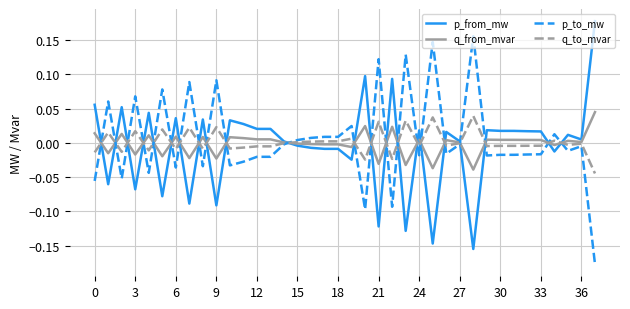

In q_to_mvar, how many points are higher than both neighbors (excluding endpoints)?

12